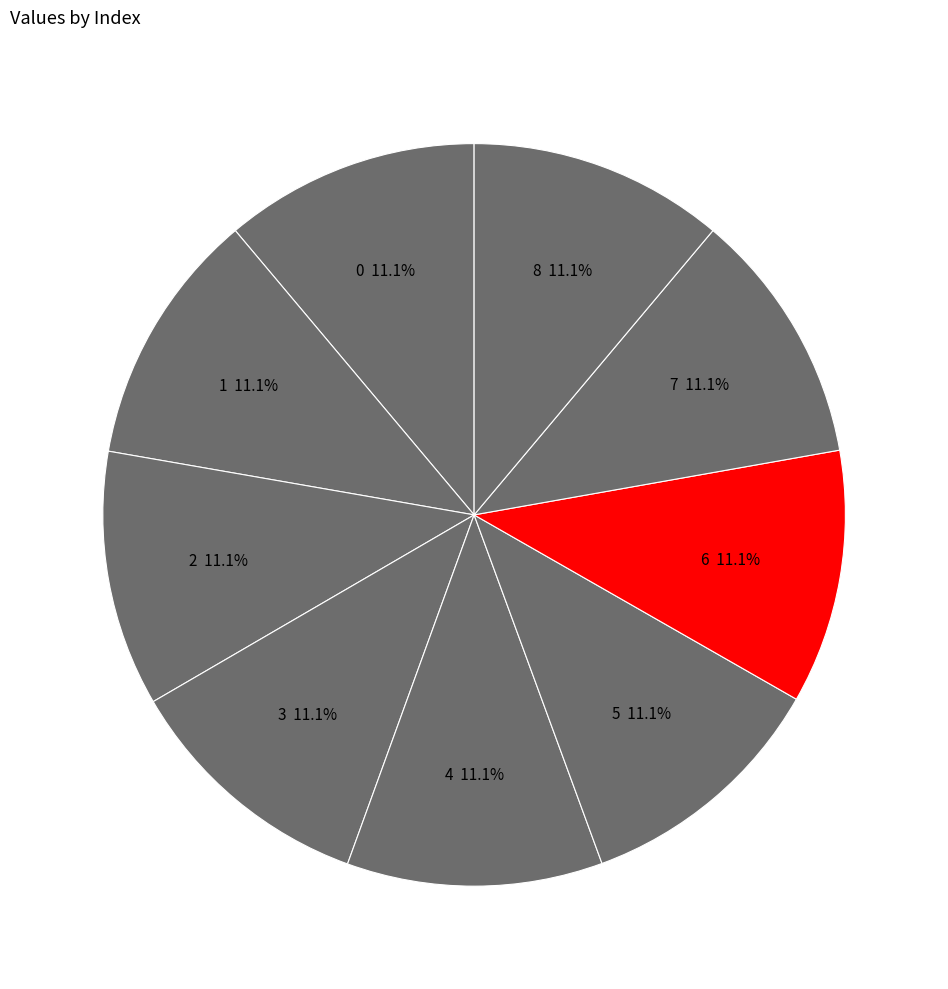

Is 5 the majority of the pie?

No